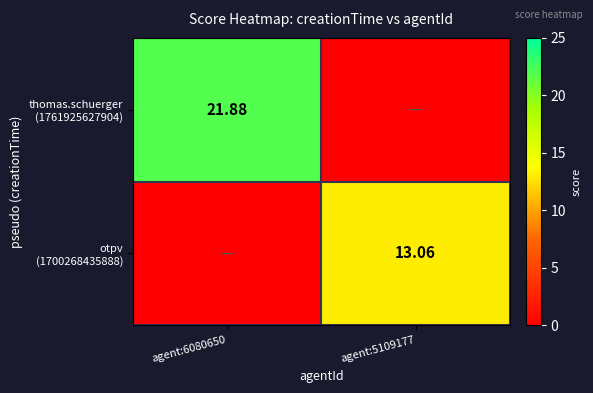

At which label does thomas.schuerger (1761925627904) first exceed 21?

agent:6080650